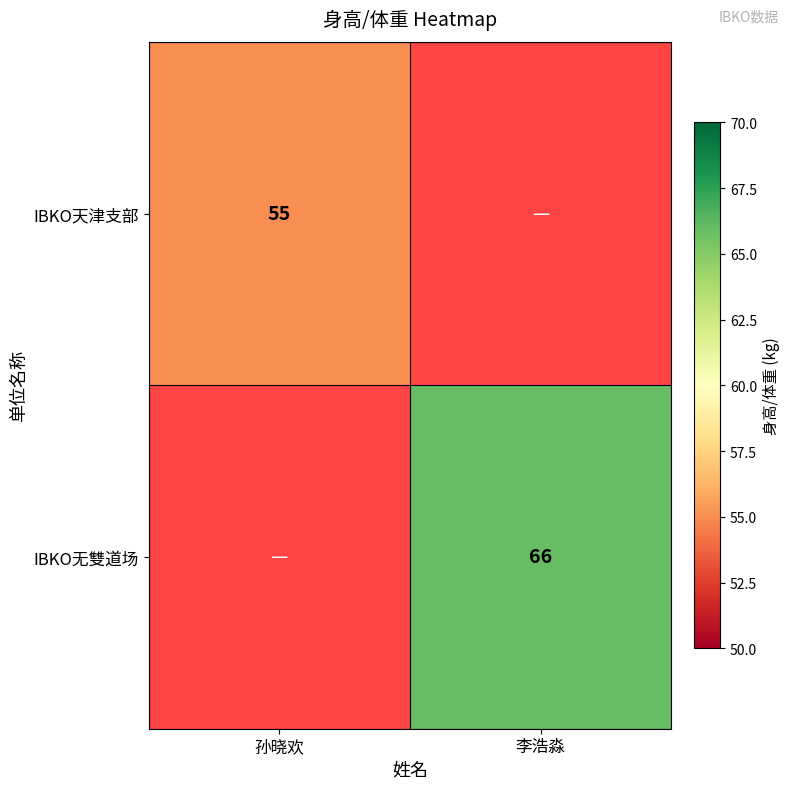

Count the number of data series in this chart.

2